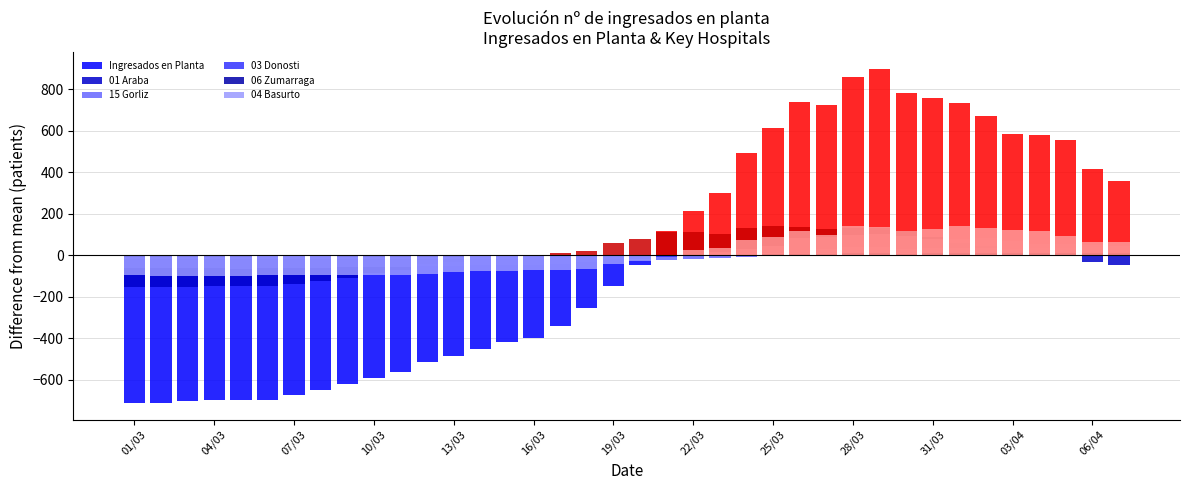

Are the bars horizontal?

No